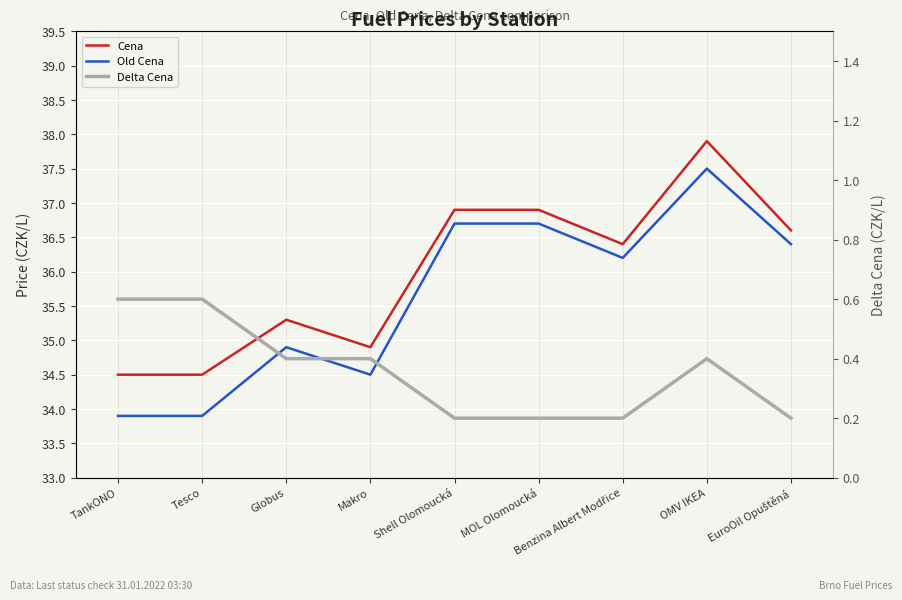

The Cena series shows 36.6 at EuroOil Opuštěná. True or false?

True